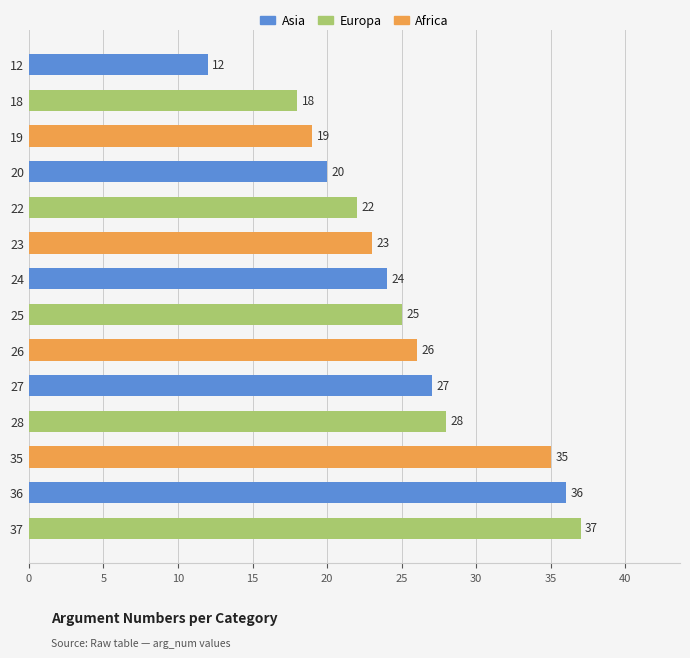

The value at 23 is 23. True or false?

True